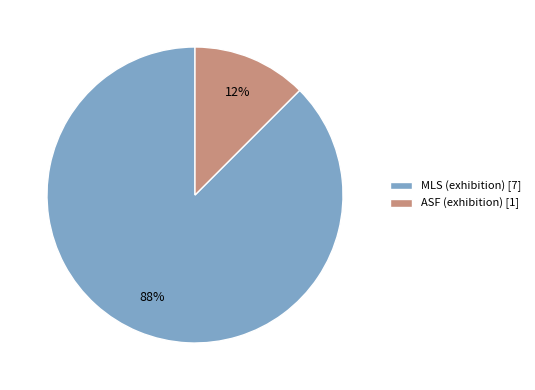

Between ASF (exhibition) and MLS (exhibition), which is larger?

MLS (exhibition)